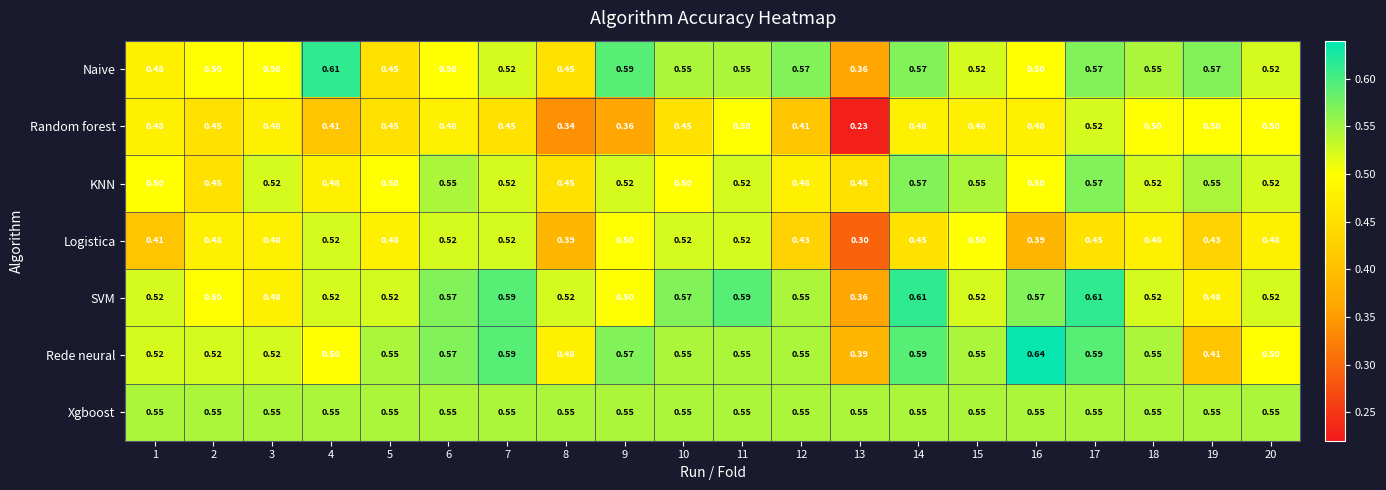

Is the value of Random forest at 20 greater than the value of Logistica at 4?

No